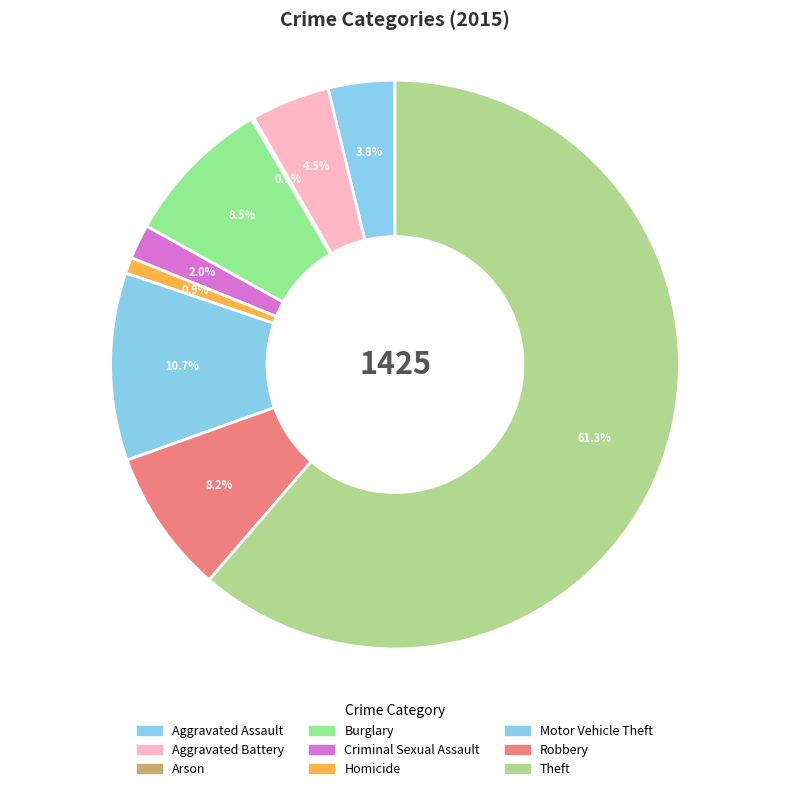

Is it true that Robbery is 8% of the pie?

True